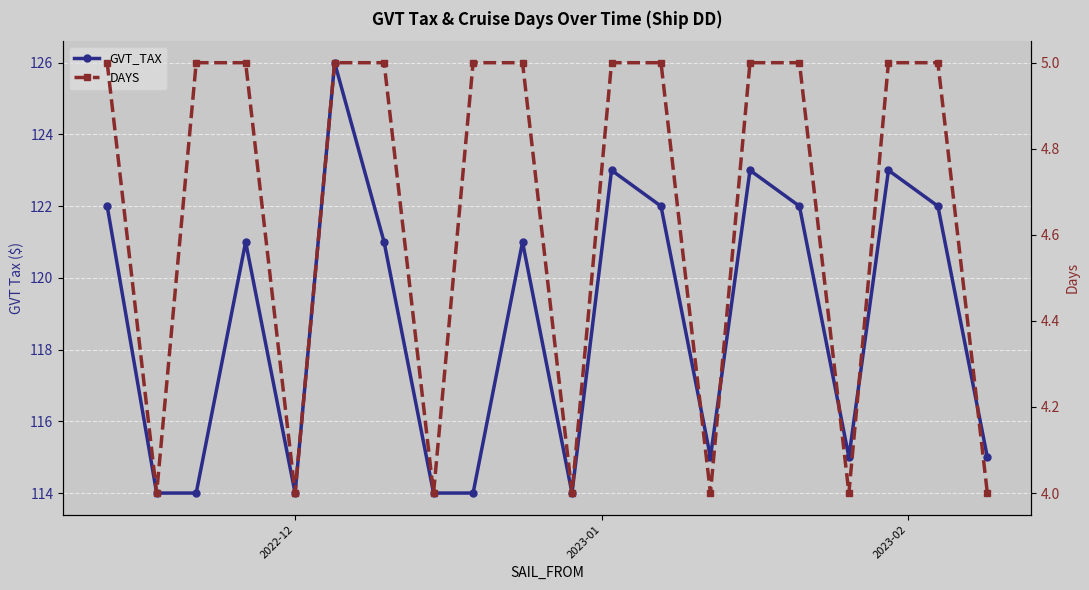

At which category does the chart reach its minimum across all series?

2023-01